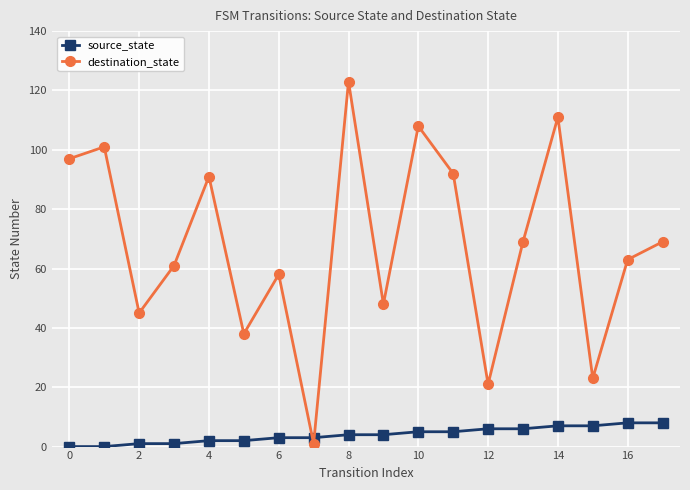

List the series in order of their overall mean, highest first.

destination_state, source_state